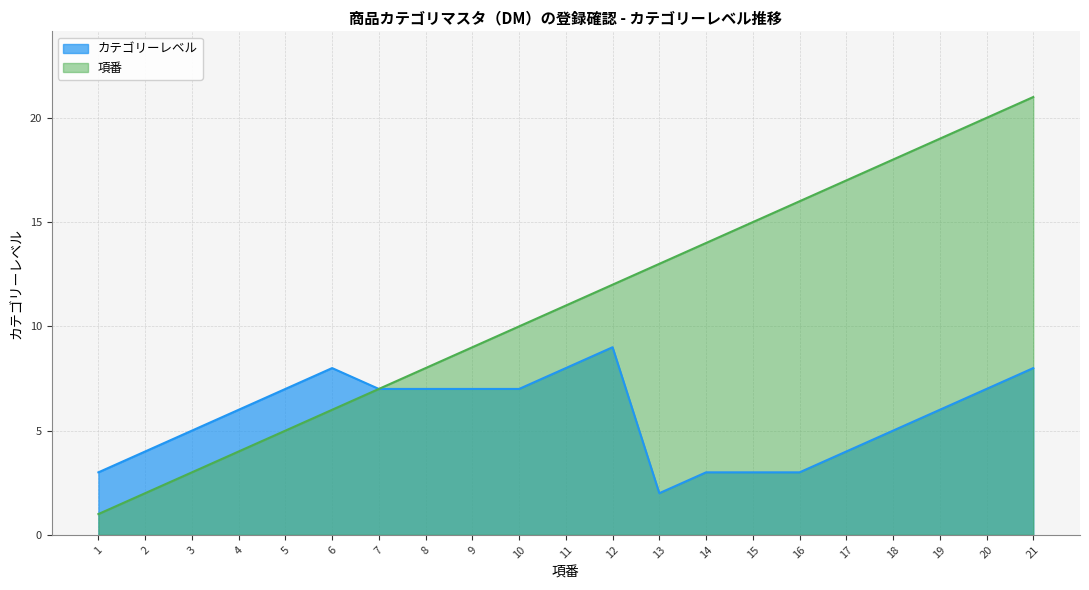

What are all the series names shown in the legend?

カテゴリーレベル, 項番